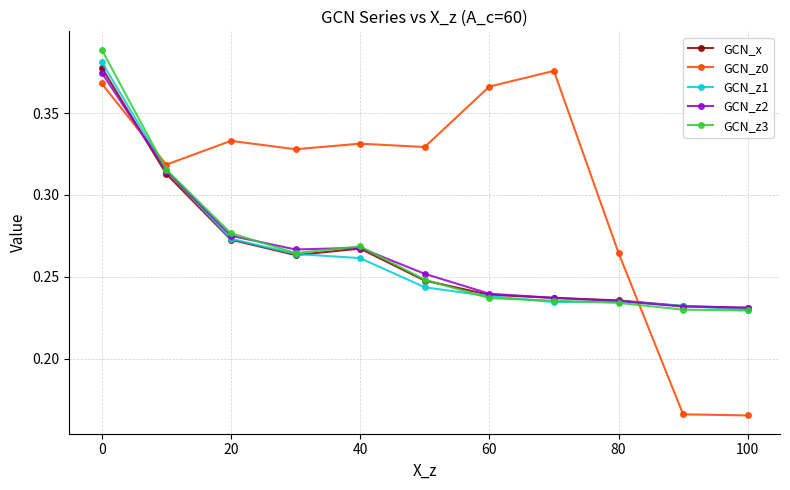

Count the GCN_z1 values in the range 0 to 1.

11